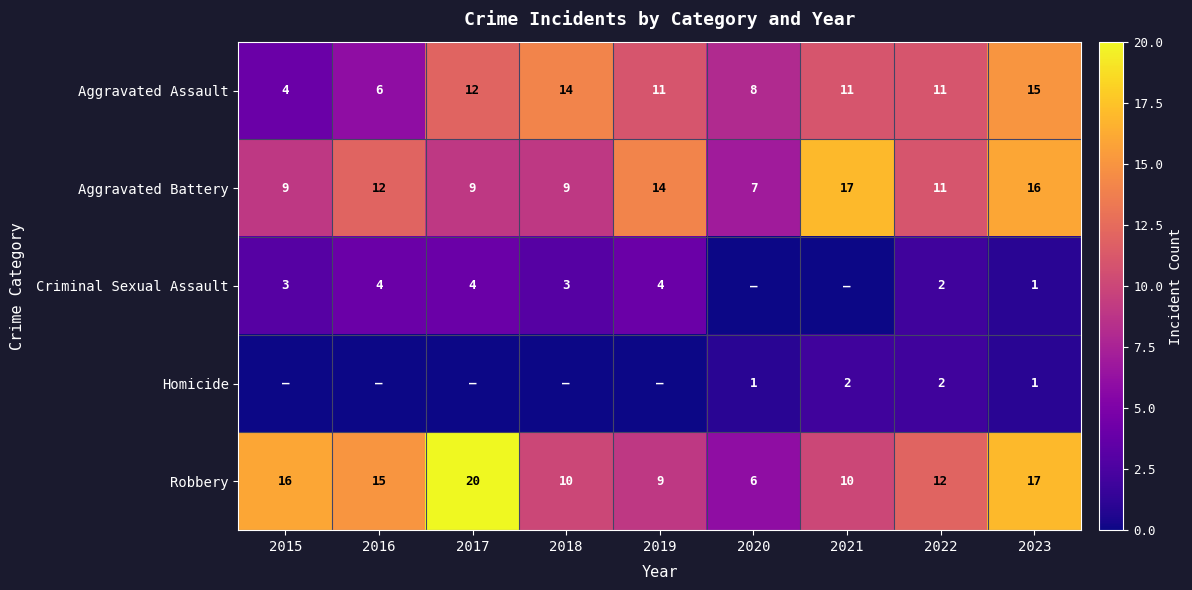

Between 2019 and 2018, which is larger?

2018